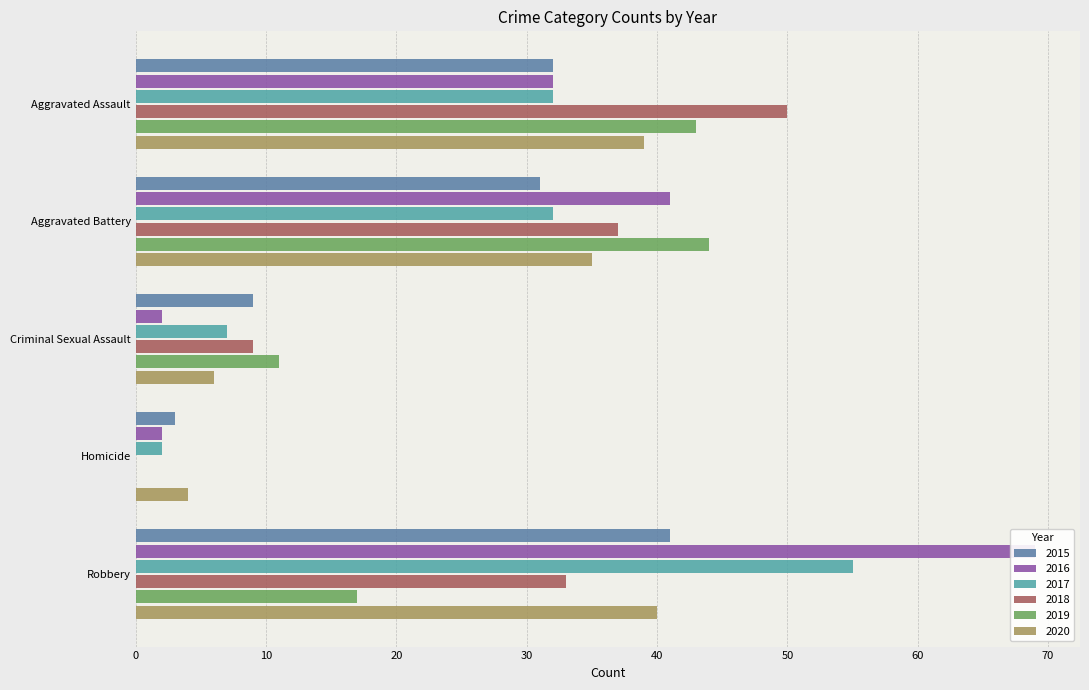

List the series in order of their peak value, lowest first.

2020, 2015, 2019, 2018, 2017, 2016